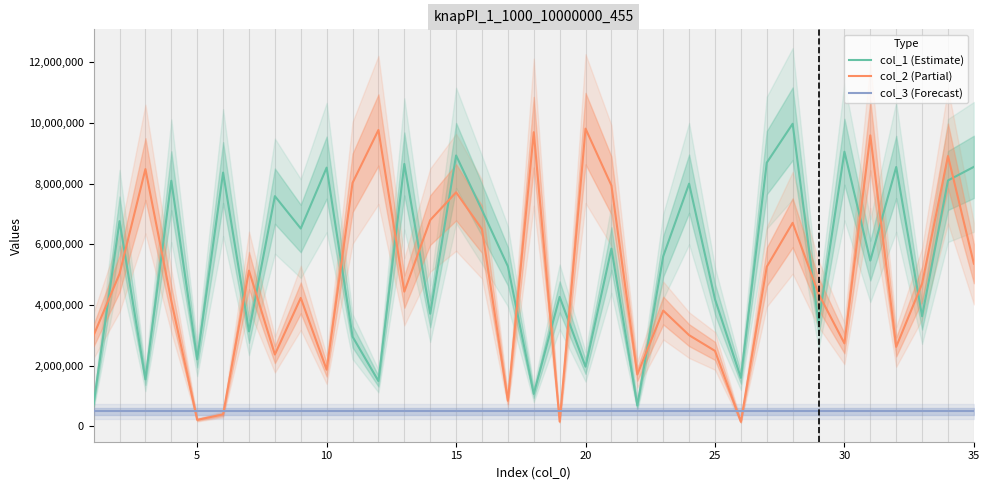

How many values in the col_1 (Estimate) series exceed 5606451?

17